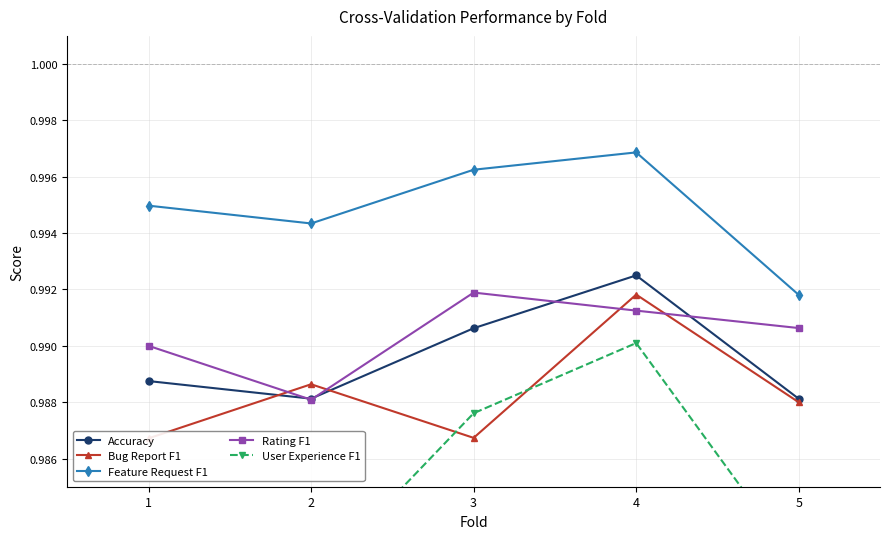

Rank the categories by Rating F1 value from highest to lowest.

3, 4, 5, 1, 2